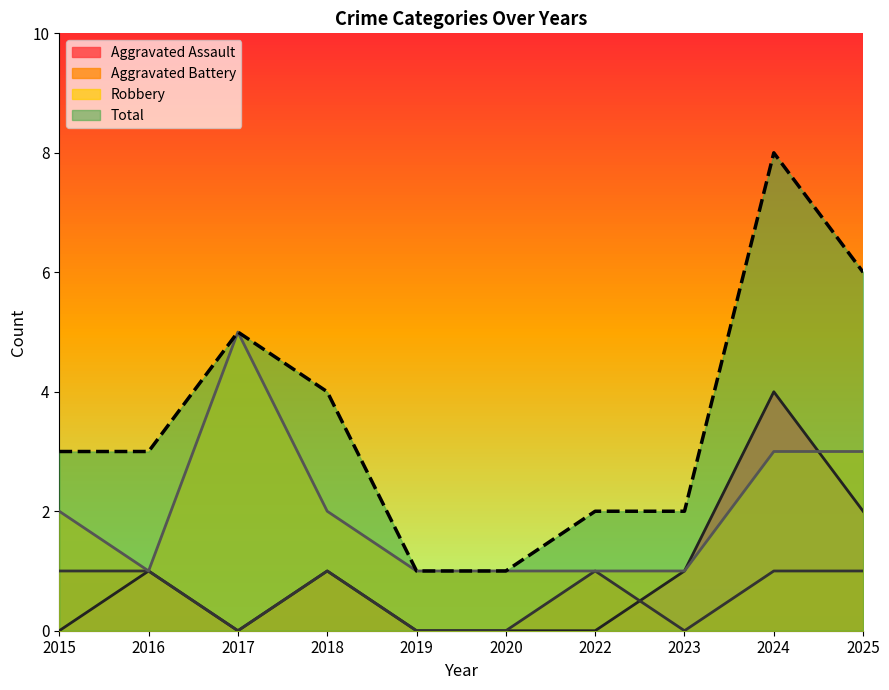

Reading right to left, transcribe all the data shown in this chart.

Aggravated Assault: 2025=2	2024=4	2023=1	2022=0	2020=0	2019=0	2018=1	2017=0	2016=1	2015=0
Aggravated Battery: 2025=1	2024=1	2023=0	2022=1	2020=0	2019=0	2018=1	2017=0	2016=1	2015=1
Robbery: 2025=3	2024=3	2023=1	2022=1	2020=1	2019=1	2018=2	2017=5	2016=1	2015=2
Total: 2025=6	2024=8	2023=2	2022=2	2020=1	2019=1	2018=4	2017=5	2016=3	2015=3